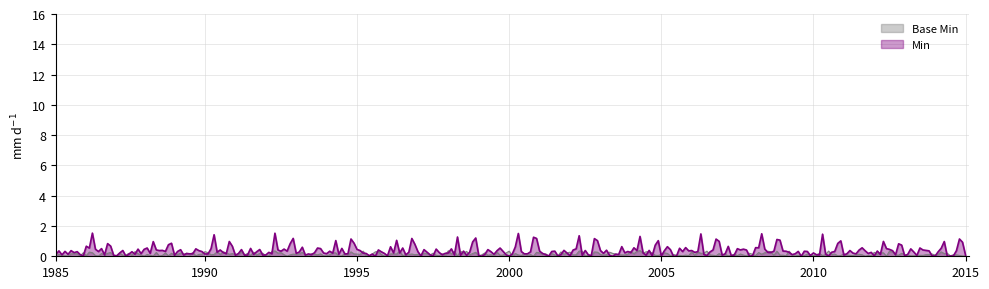

List the series in order of their peak value, highest first.

Min, Base Min